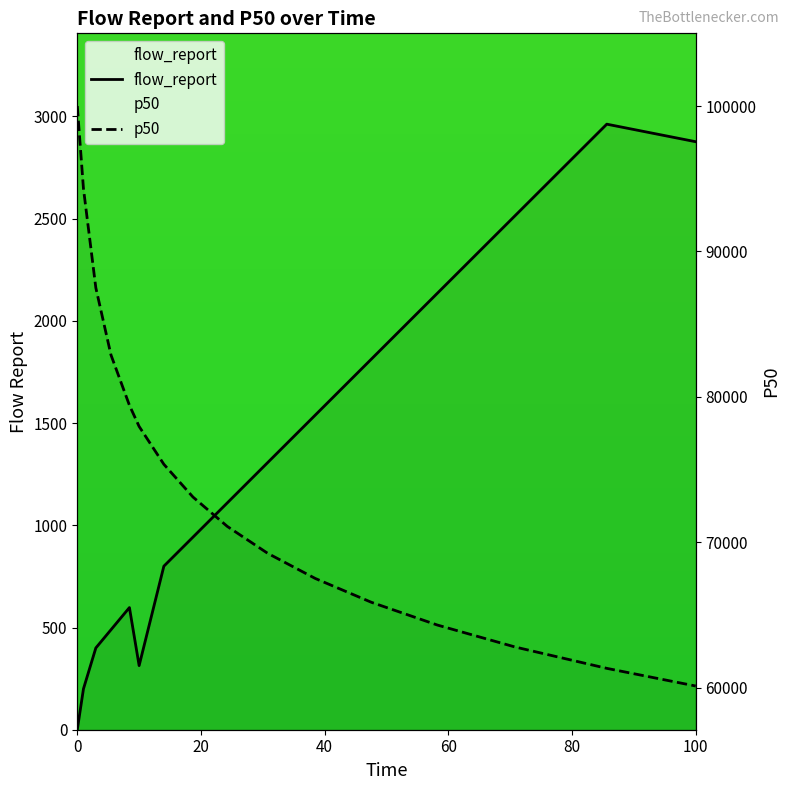

What is the highest value of the p50 series?

100000.0